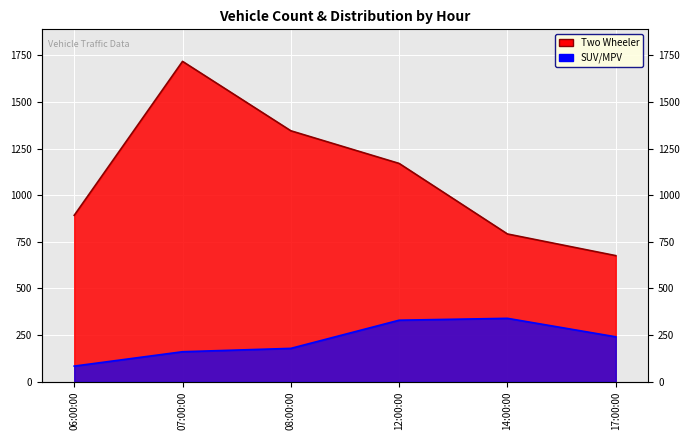

How many data points in SUV/MPV are above 241?

2